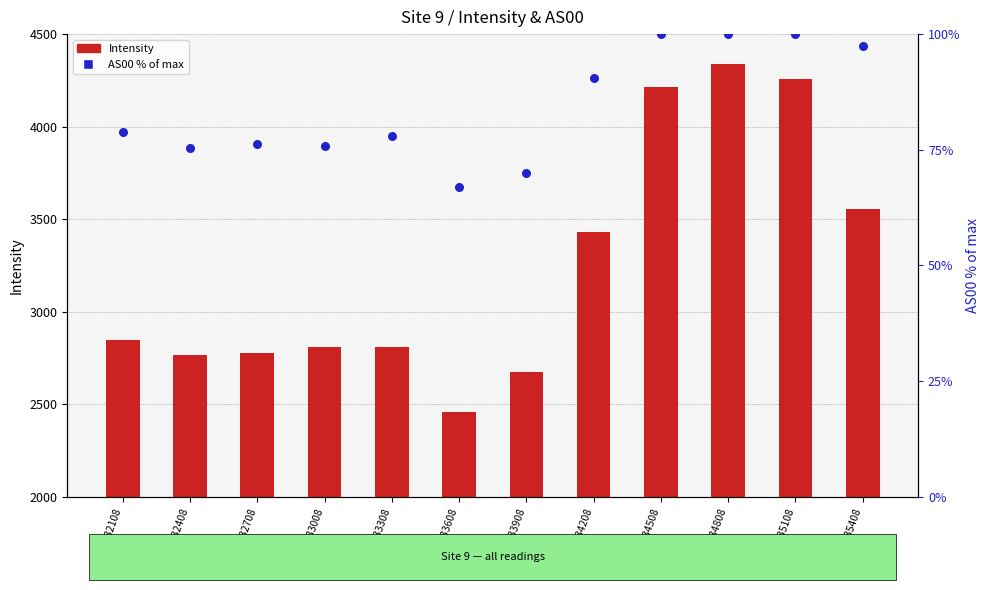

Which series contains the highest Y value?

Intensity